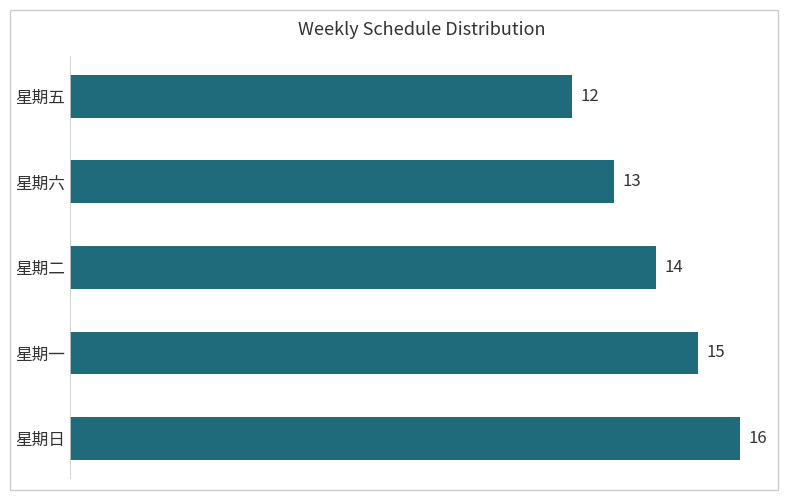

What is the ratio of the value at 星期五 to the value at 星期二?

0.9